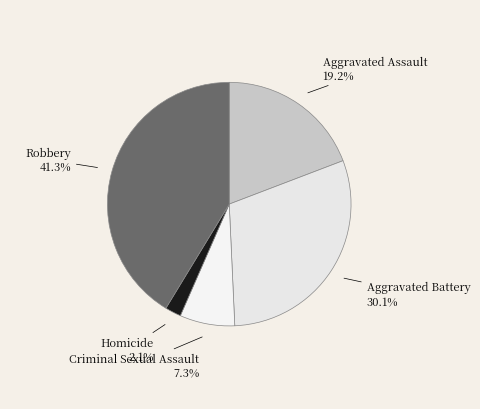

What percentage is the Robbery slice, to the nearest percent?

41%